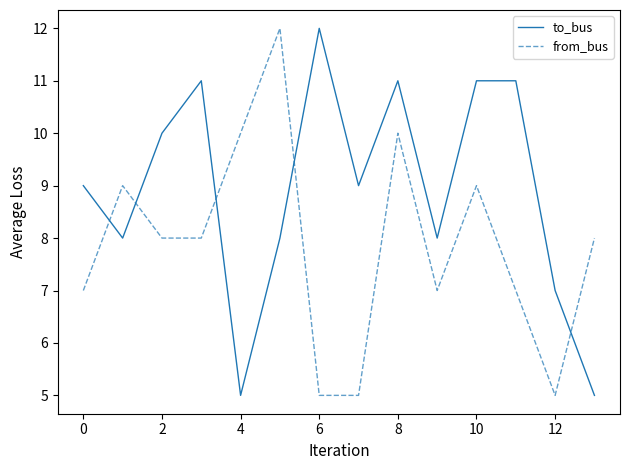

What is the maximum value for from_bus?

12